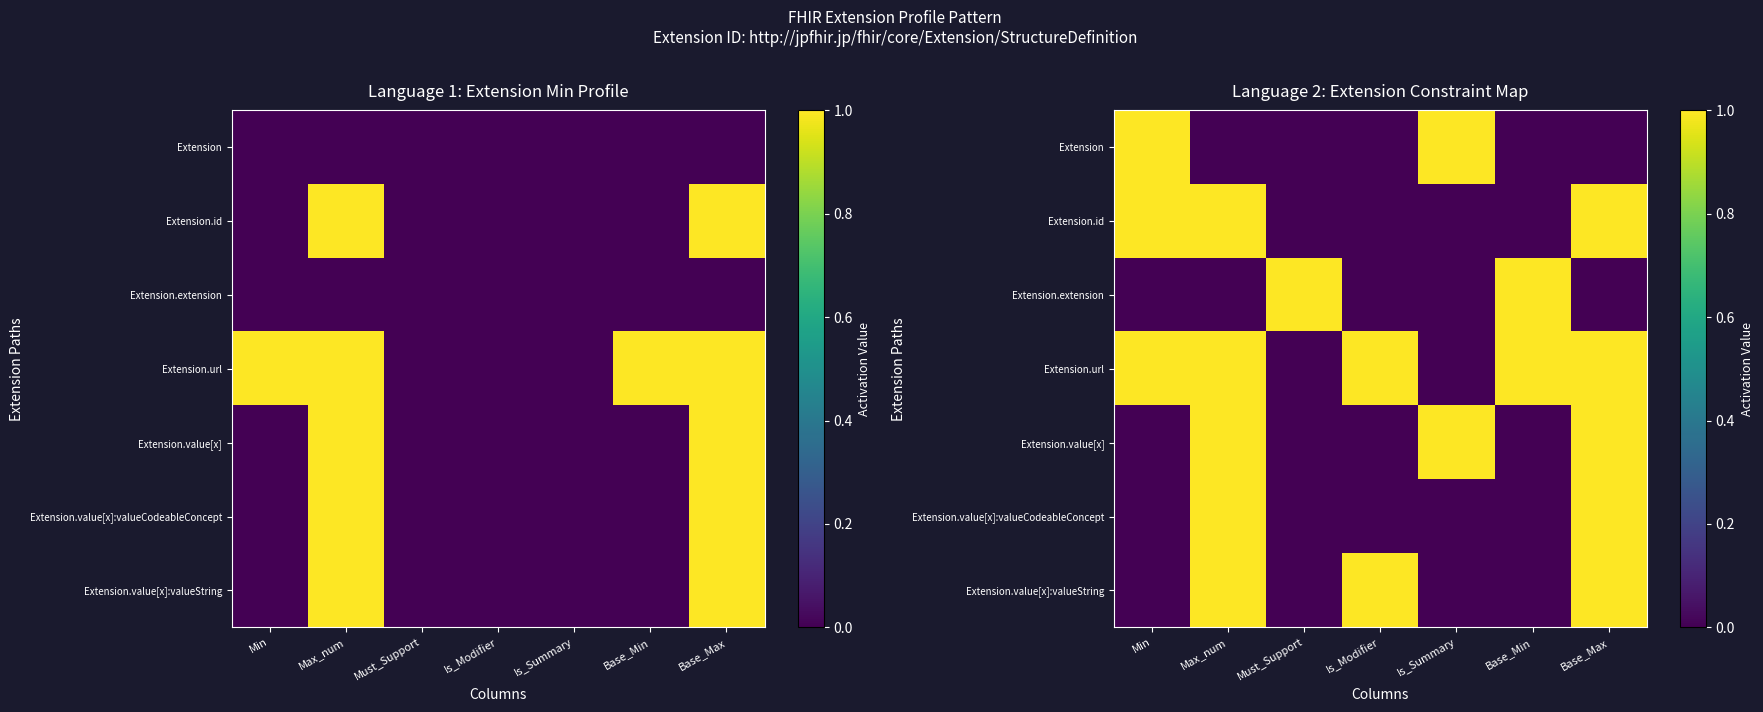

Between Must_Support and Base_Min, which is larger?

Must_Support